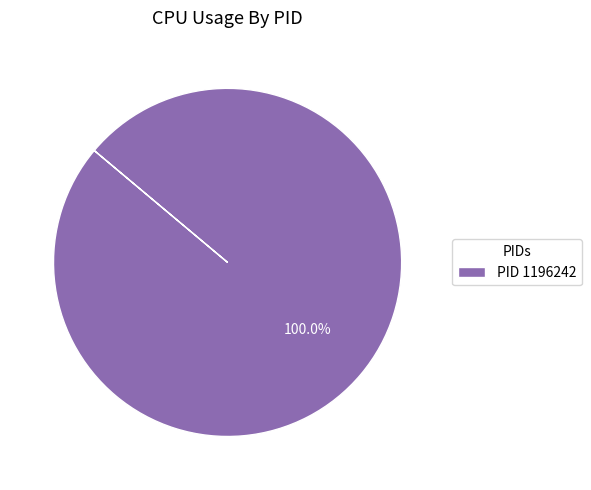

Rank the categories by value from lowest to highest.

PID 1196242